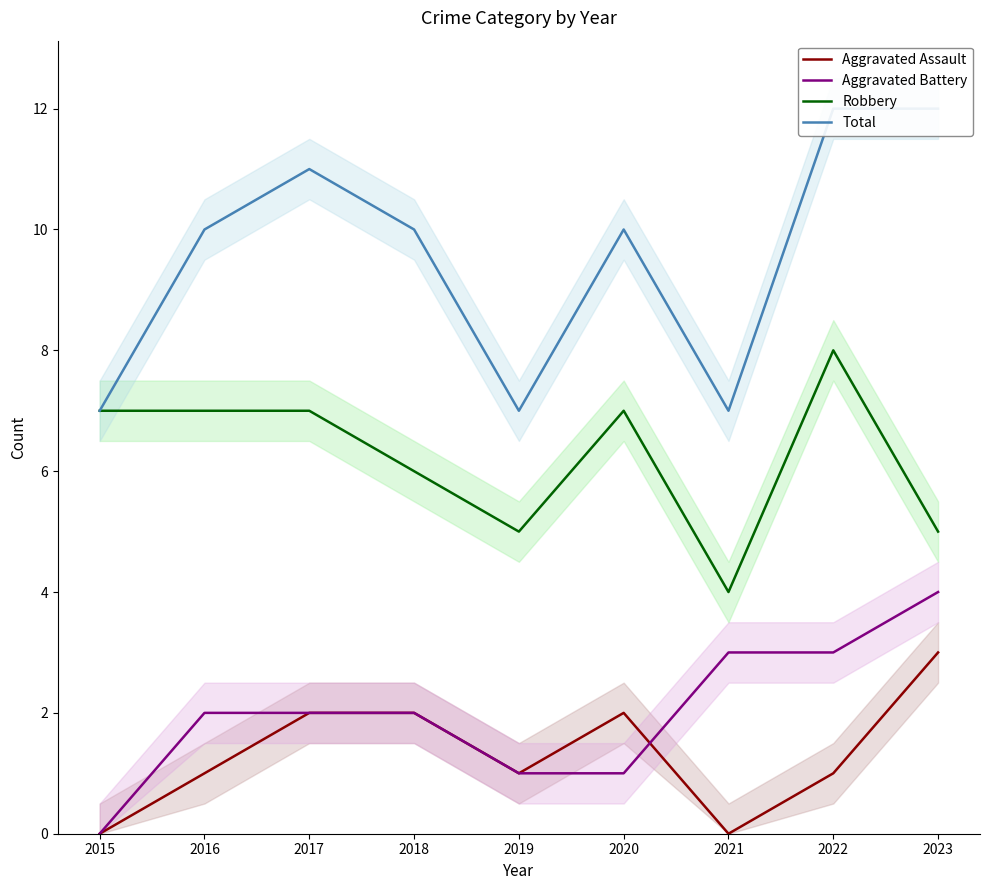

Which series changed the most between 2018 and 2019?

Total